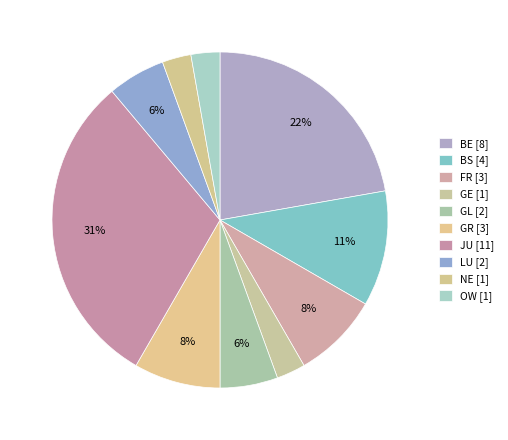

How many segments does this pie chart have?

10